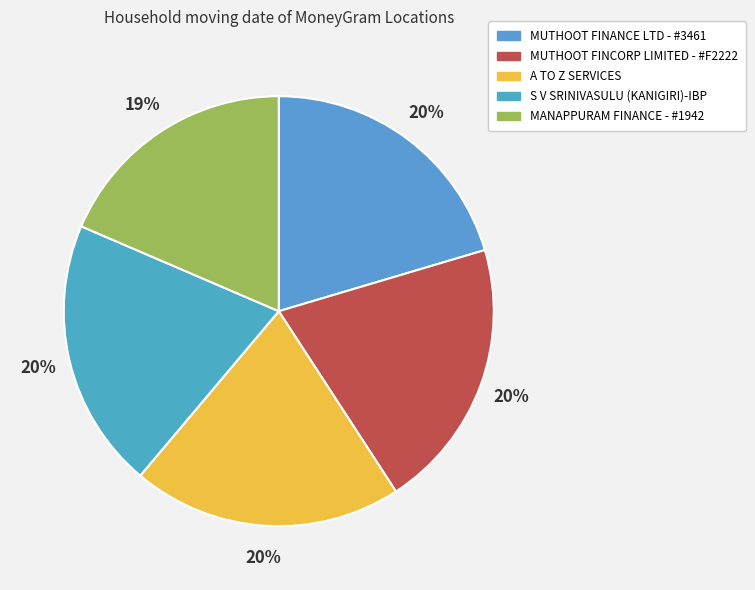

To the nearest percent, what is the average slice percentage?

20%